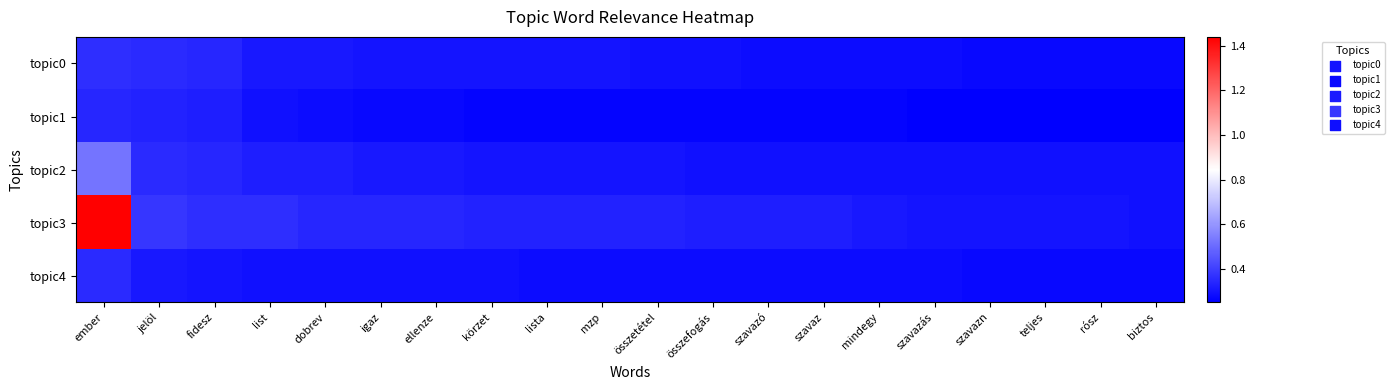

Count the number of categories in the chart.

20